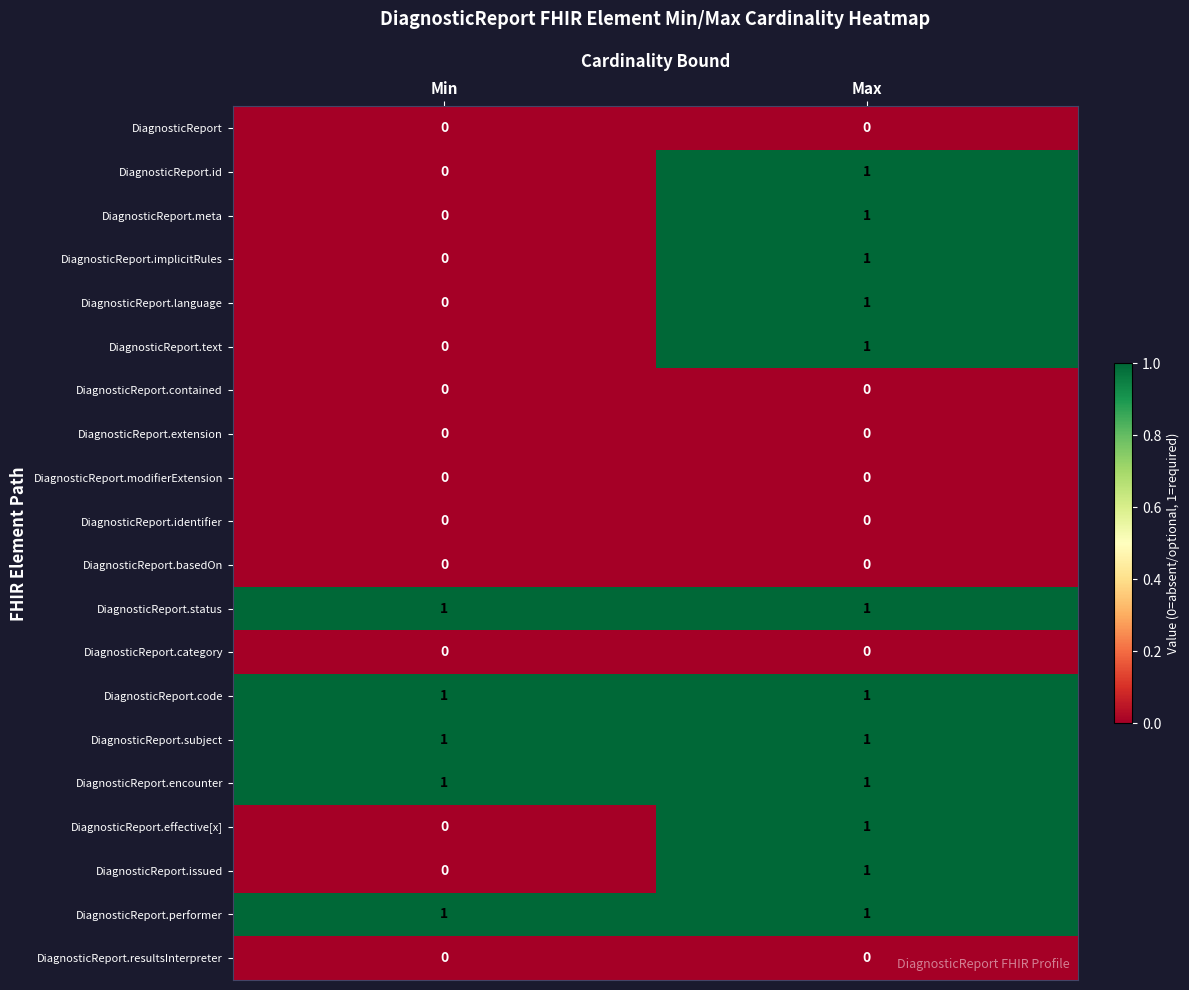

What is the total value across all series at Min?

5